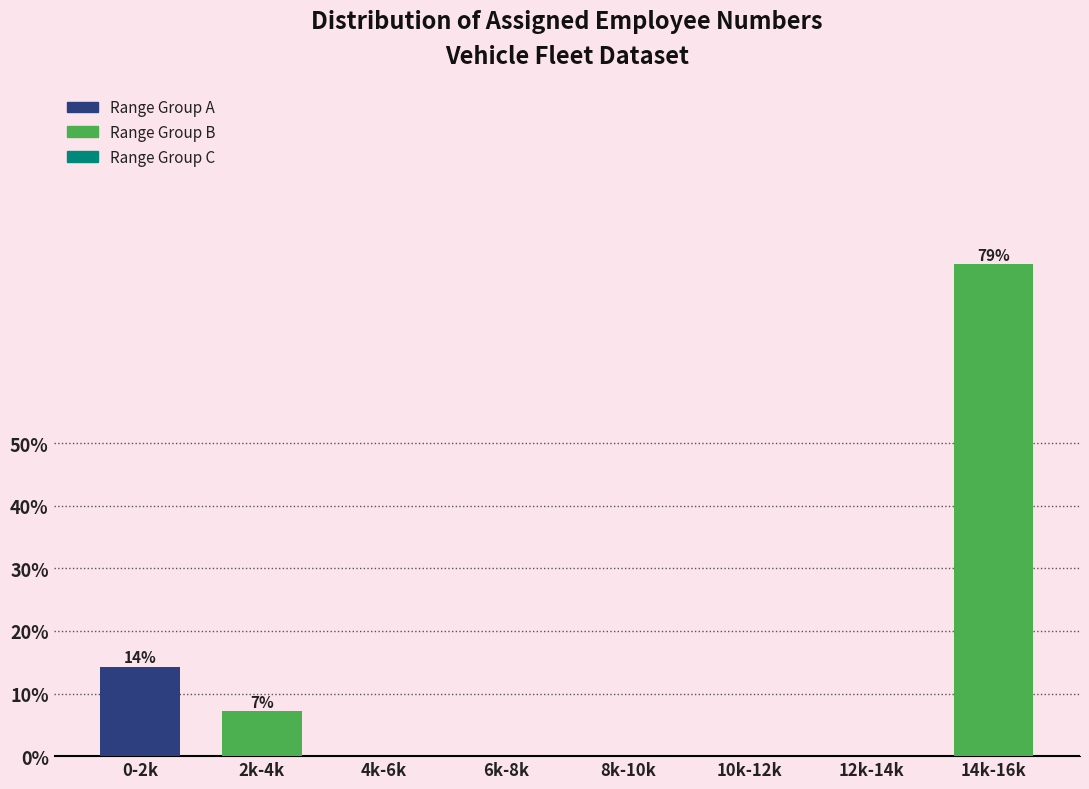

Reading right to left, list all the values displayed in this chart.

14k-16k=78.6	12k-14k=0.0	10k-12k=0.0	8k-10k=0.0	6k-8k=0.0	4k-6k=0.0	2k-4k=7.1	0-2k=14.3